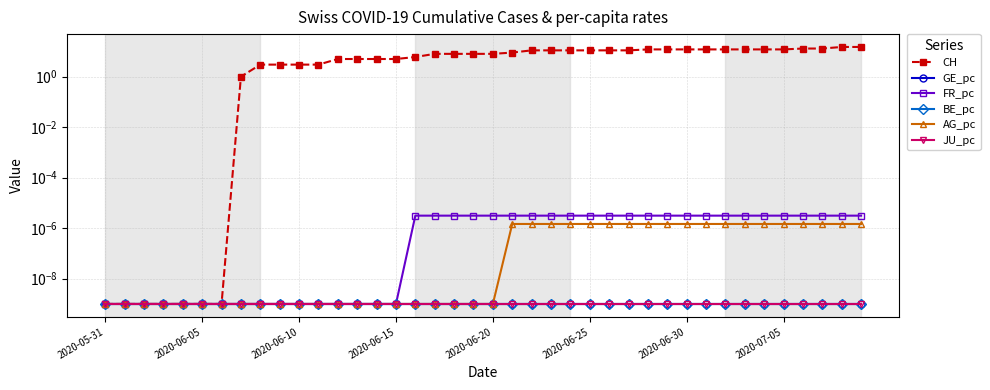

What position from the right is 31?

9